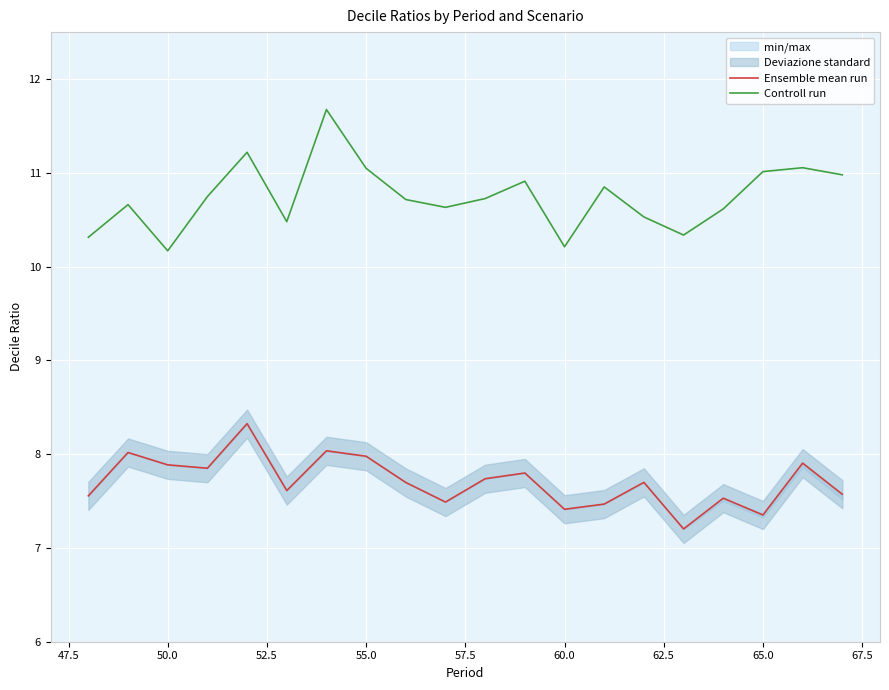

What is the minimum value for Controll run?

10.2